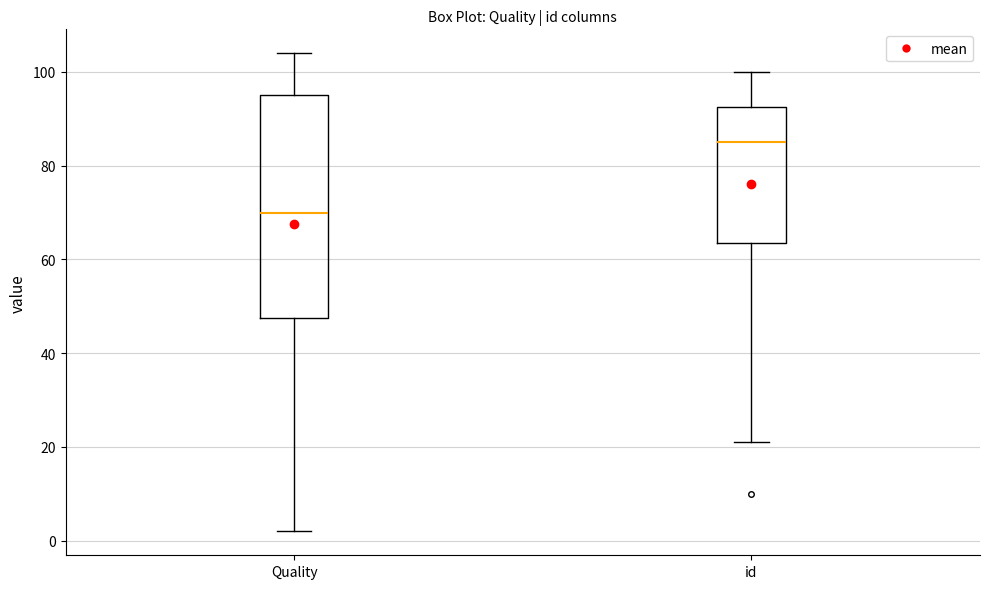

Reading left to right, transcribe this box plot: for each box, give where its median line is, the range the box spans, and where its two whiskers end, as read against the y-axis. The values are not printed on the chart, so give them approximately, as read against the axis.

Quality: median 70, box 48 to 96, whiskers 2 to 104
id: median 86, box 64 to 92, whiskers 22 to 100